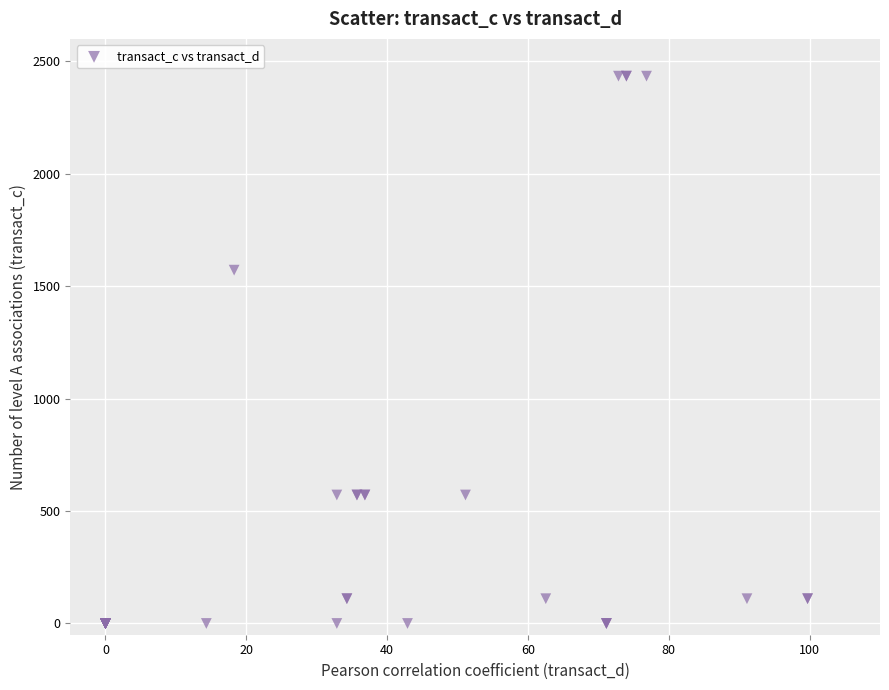

What Y value in the scatter plot is closest to 1217?

1571.4